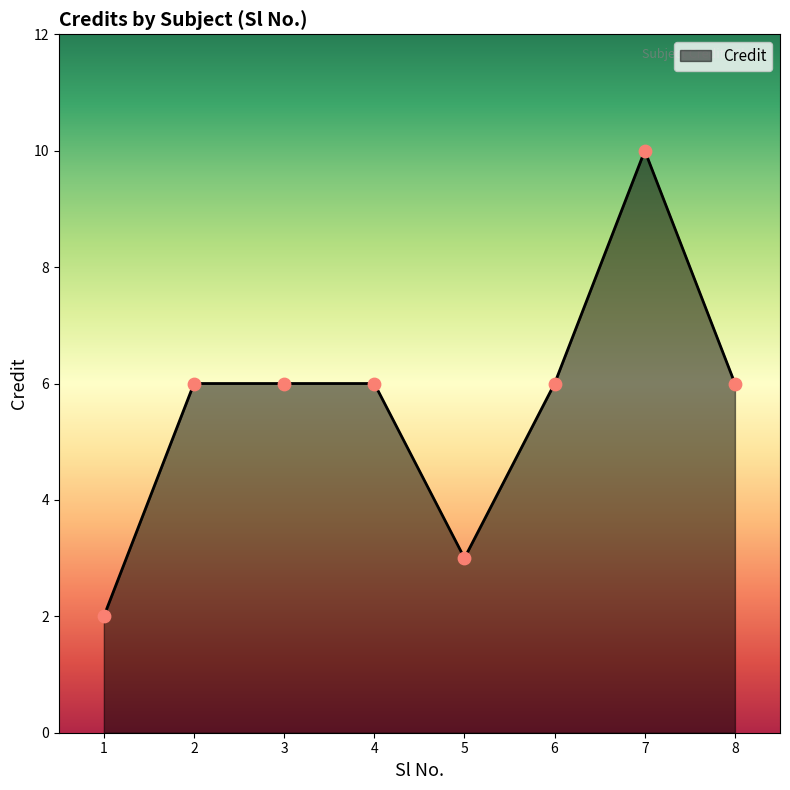

Between 7 and 4, which is larger?

7